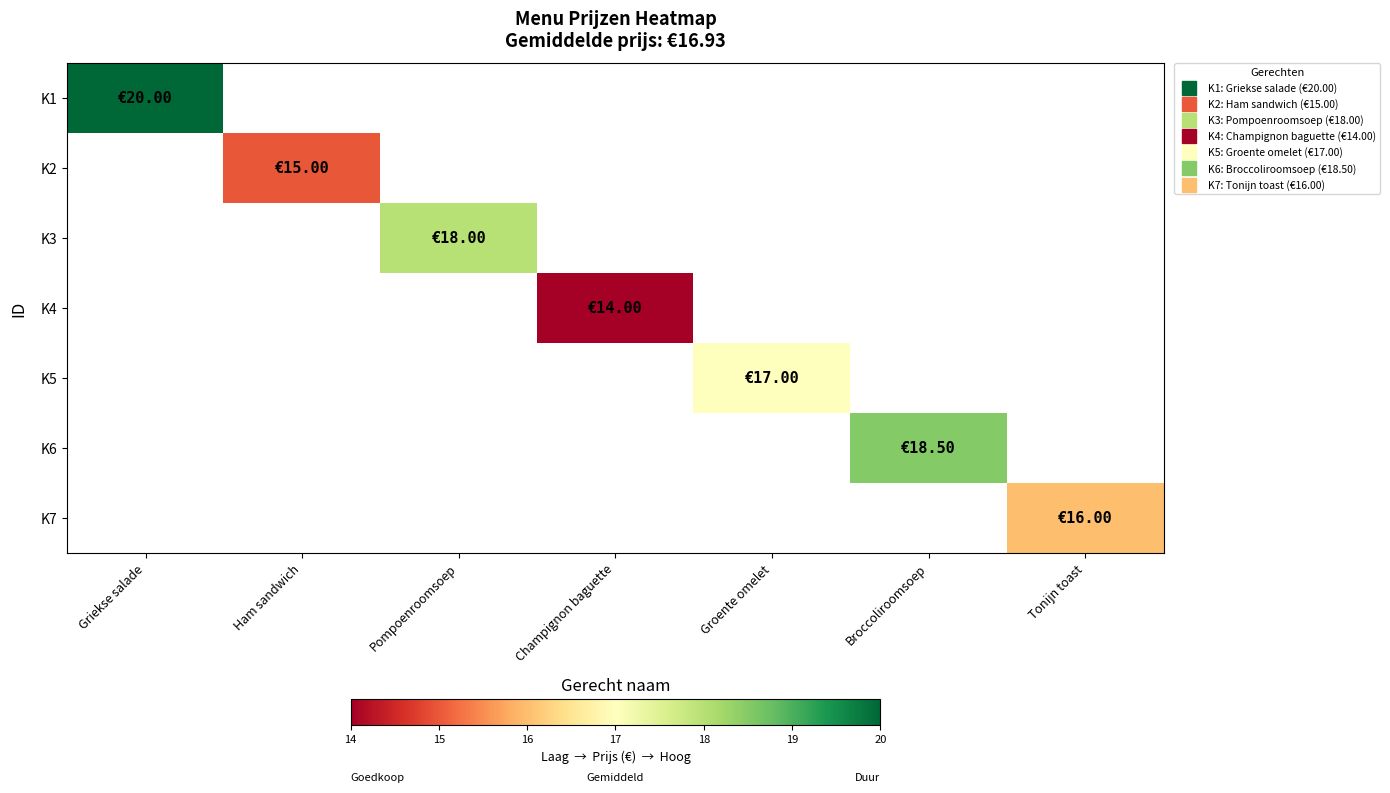

At how many categories does at least one series exceed 18?

2